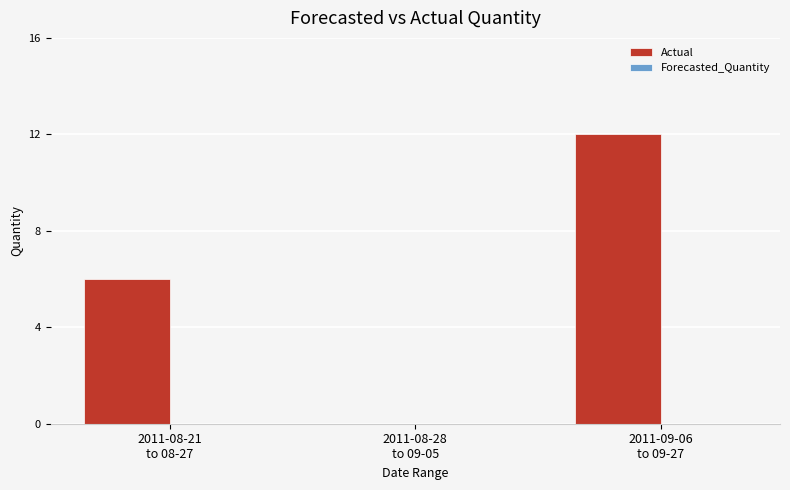

What is the sum of all values?

18